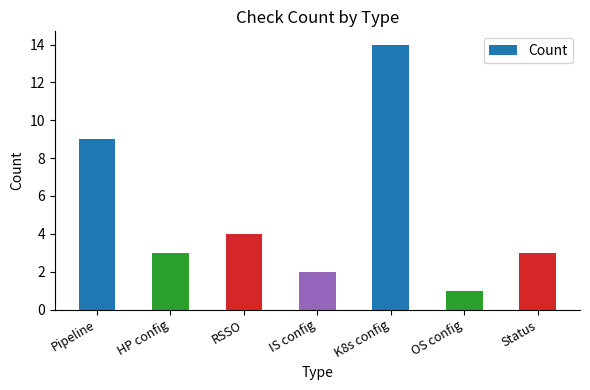

What is the label of the 3rd bar from the left?

RSSO